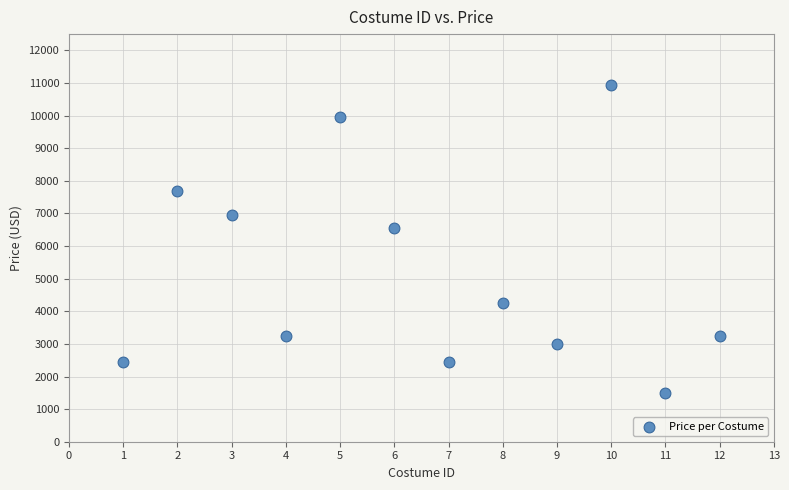

What Y value in the scatter plot is closest to 6224?

6549